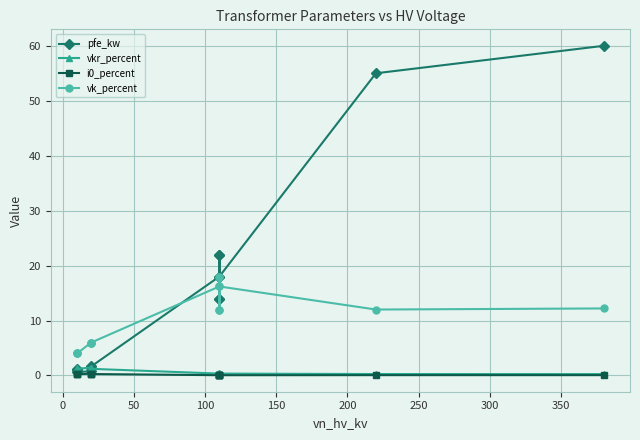

What is the difference between the second highest and second lowest values in the i0_percent series?

0.3